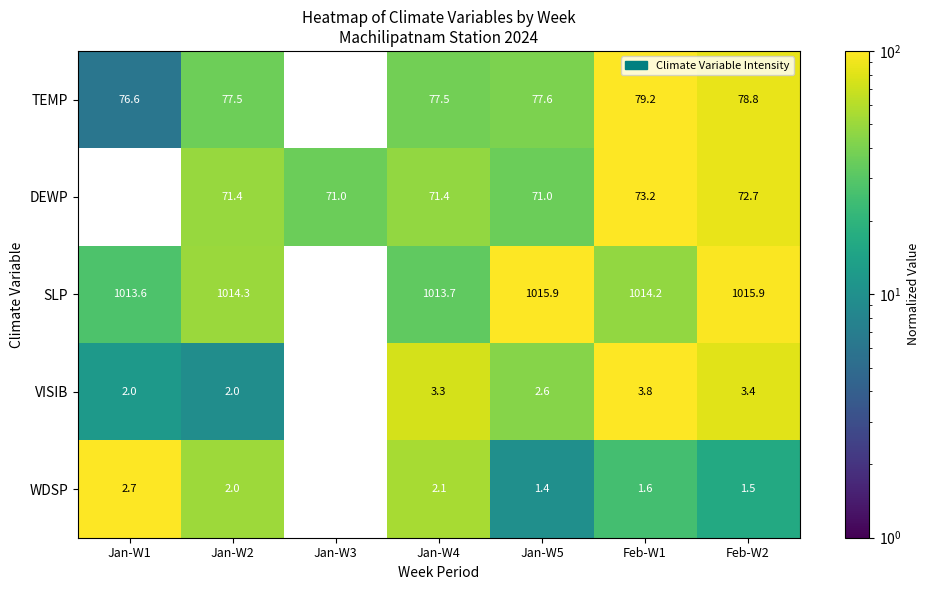

What is the difference between the maximum and minimum values in the DEWP series?

3.5